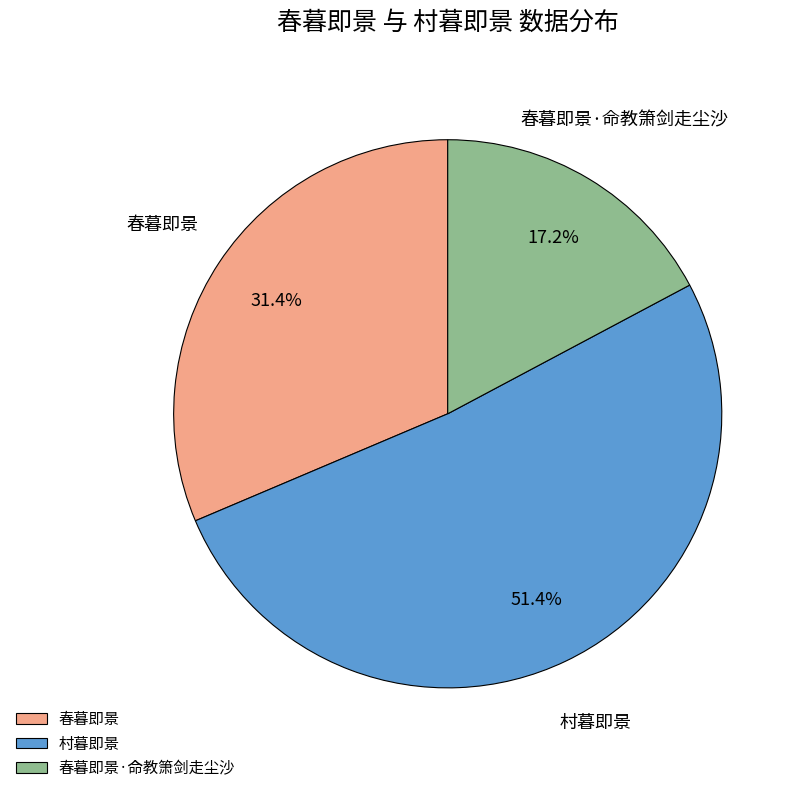

To the nearest percent, what is the average slice percentage?

33%